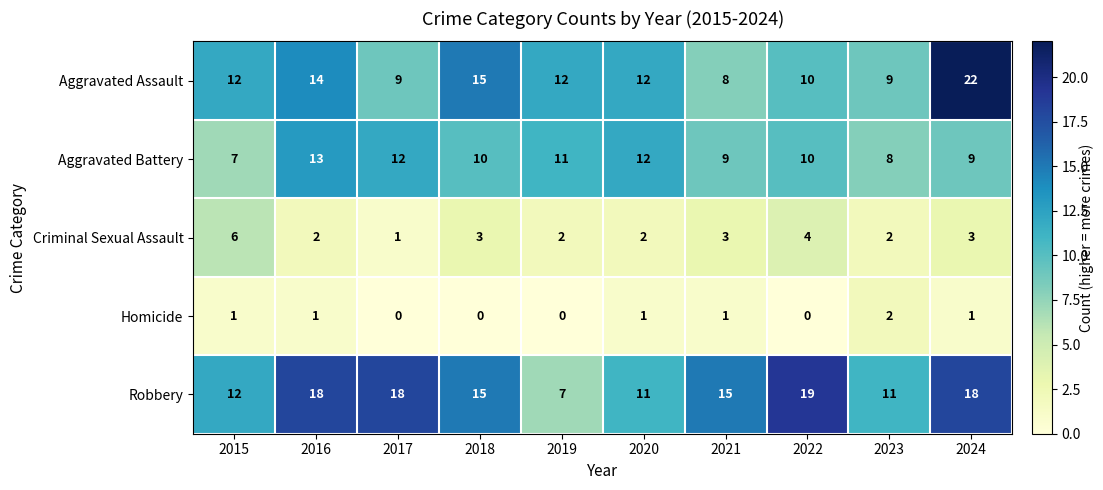

At which label is Aggravated Assault closest to 15?

2018